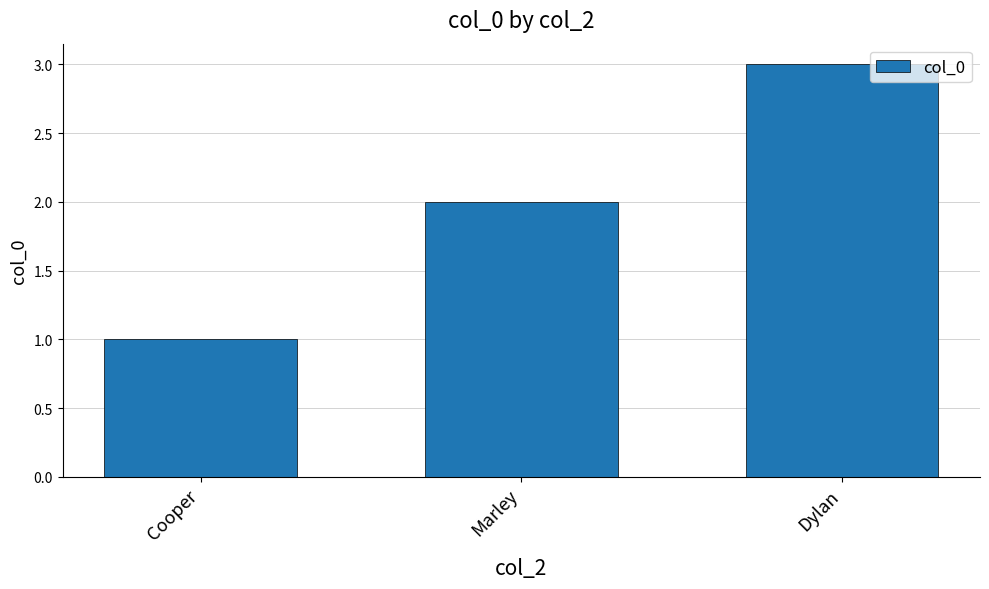

What is the value of the 3rd bar from the left?

3